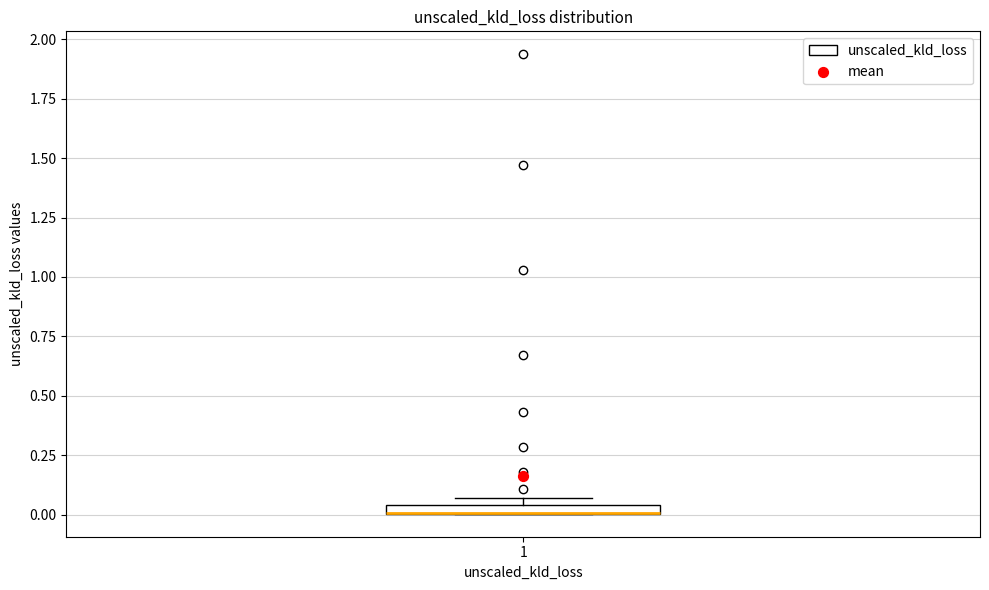

Where is the upper edge of the box at x = 1 on the y-axis? The values are not printed on the chart, so give them approximately, as read against the axis.

0.05